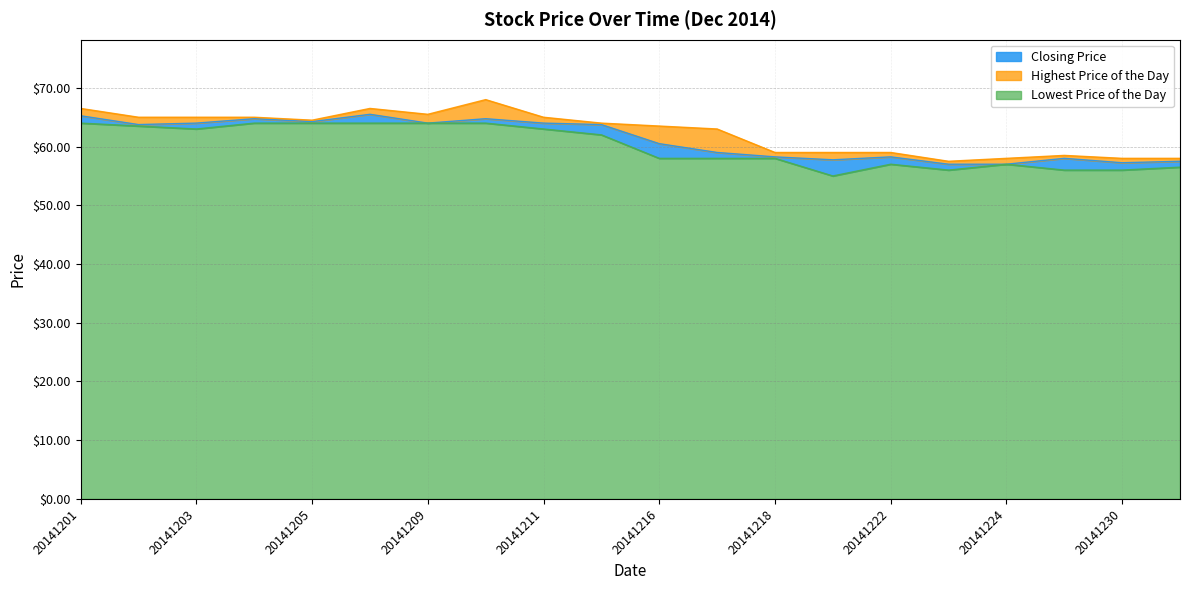

Where does the Closing Price series first go above 63?

20141201